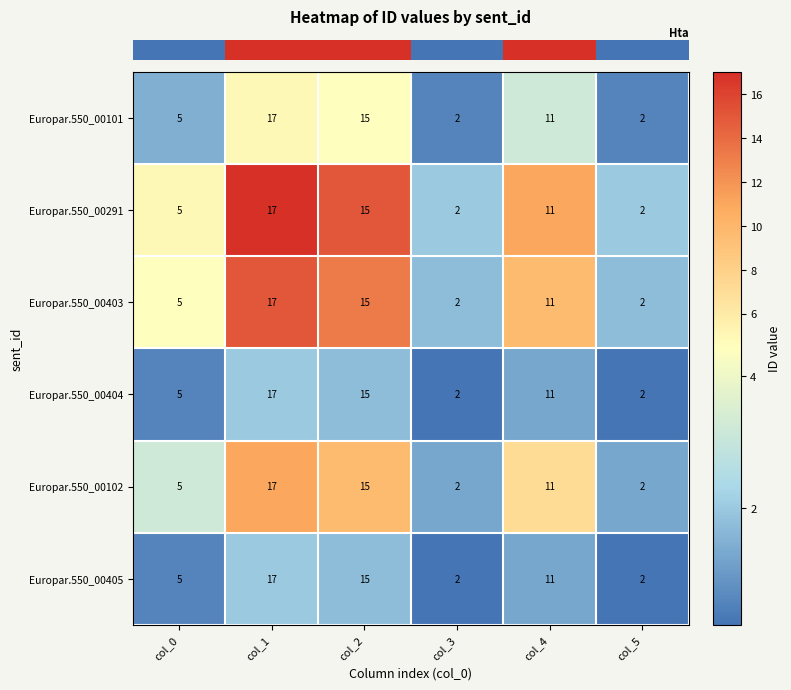

What is the minimum value shown in the chart?

2